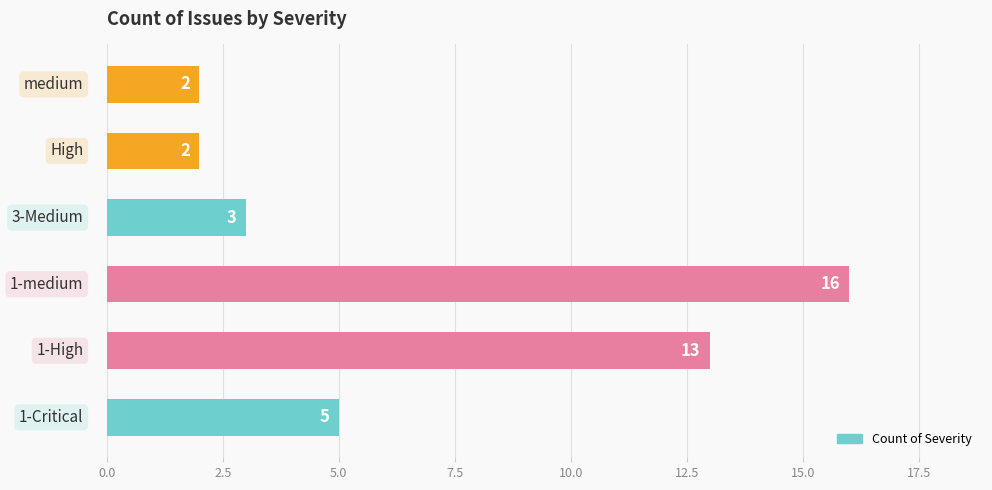

What is the difference between the maximum and minimum values?

14